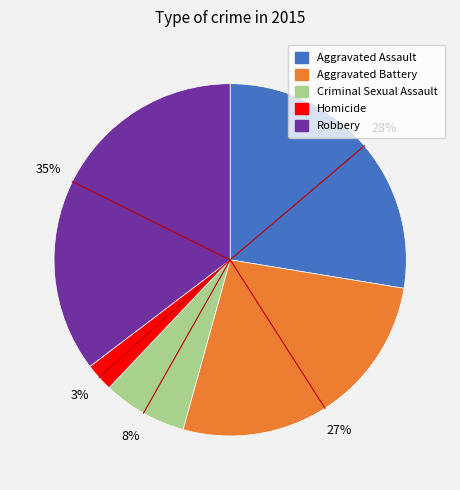

Is there any slice that represents more than half of the pie?

No